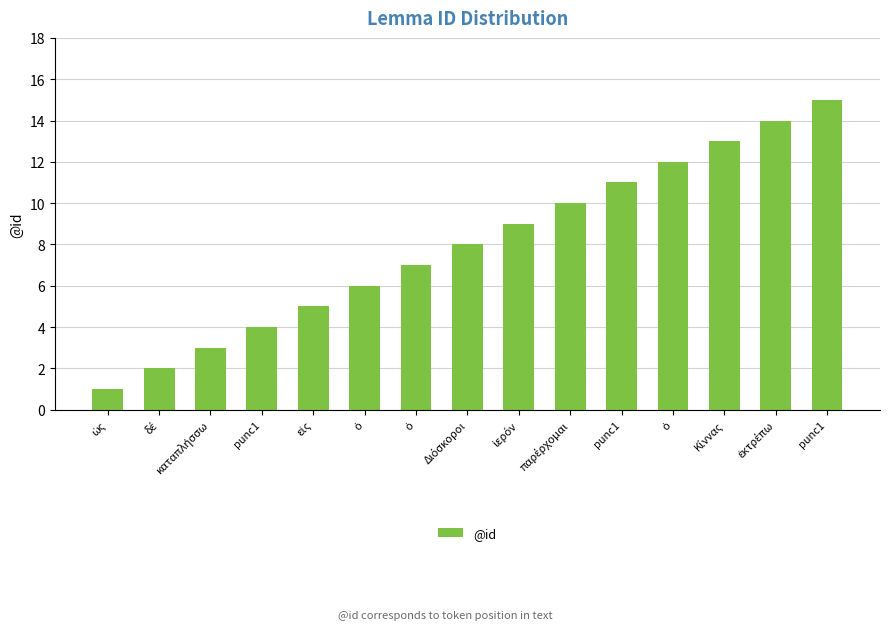

Does the chart contain any negative values?

No